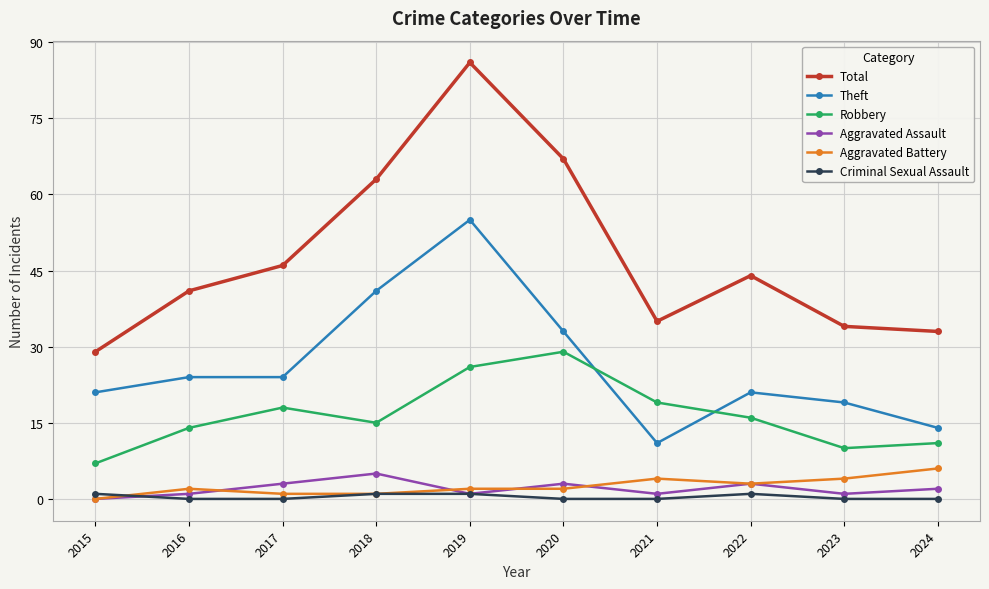

True or false: Theft and Total cross at least once.

False